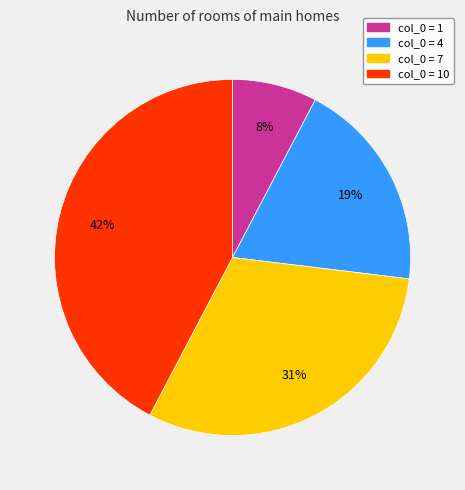

Is the sum of col_0 = 4 and col_0 = 1 greater than half?

No